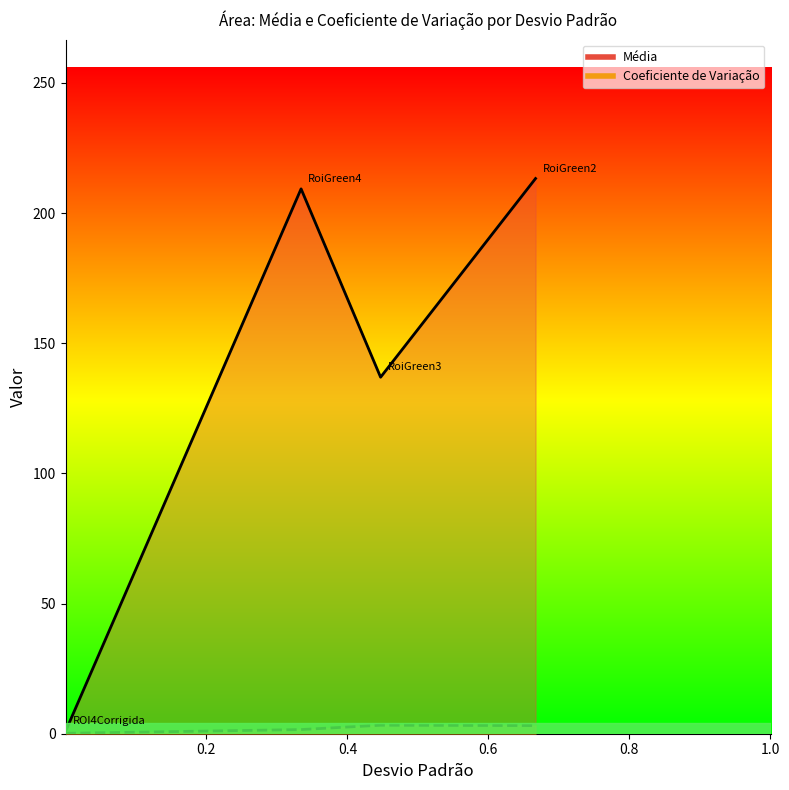

True or false: Média and Coeficiente de Variação intersect in this chart.

False